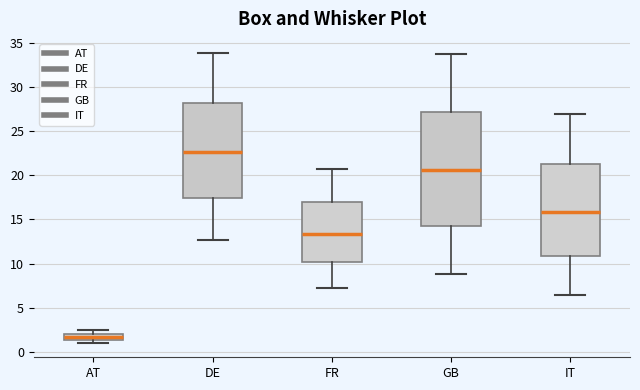

Comparing the boxes themselves (not the whiskers), which one is the tallest?

GB